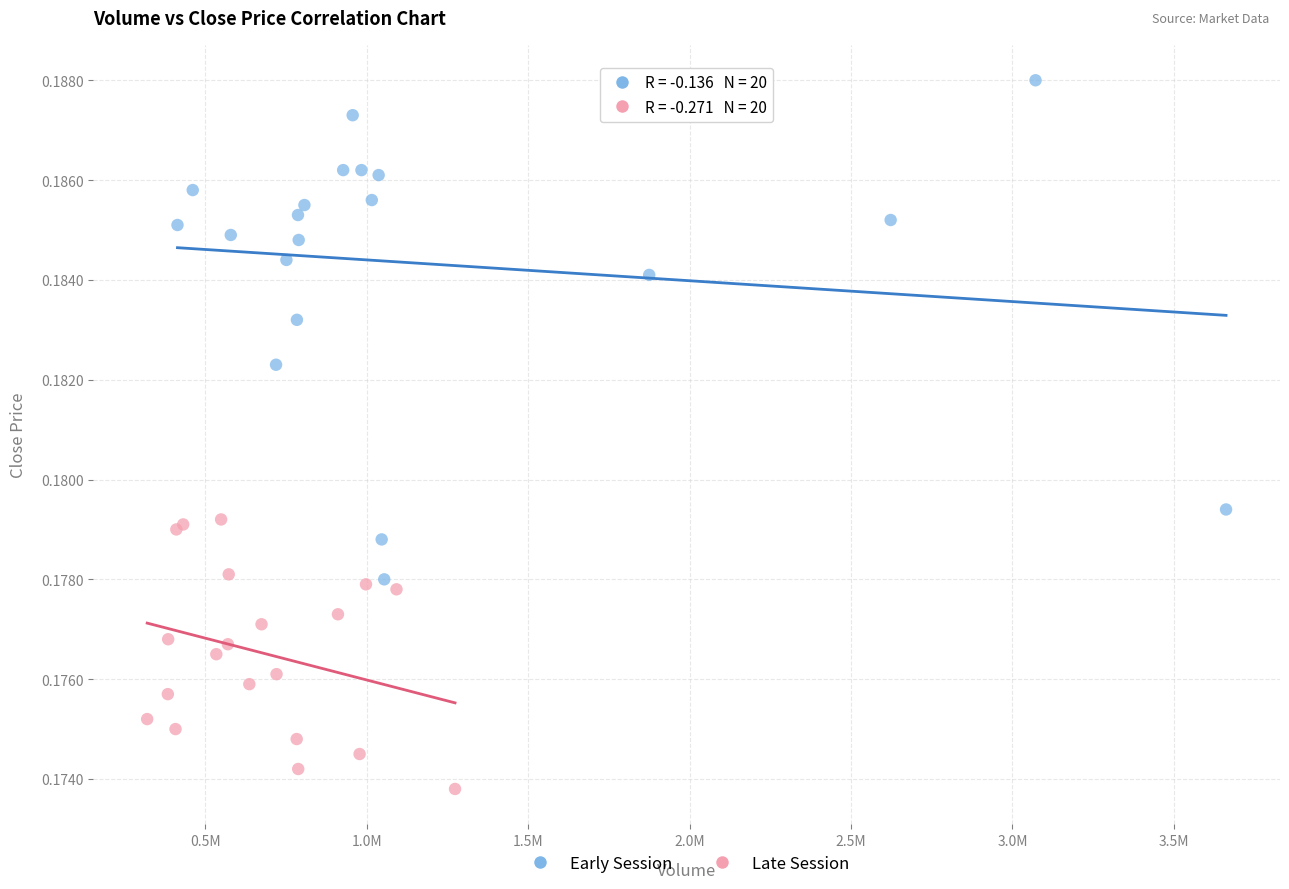

Which series contains the lowest Y value?

Late Session